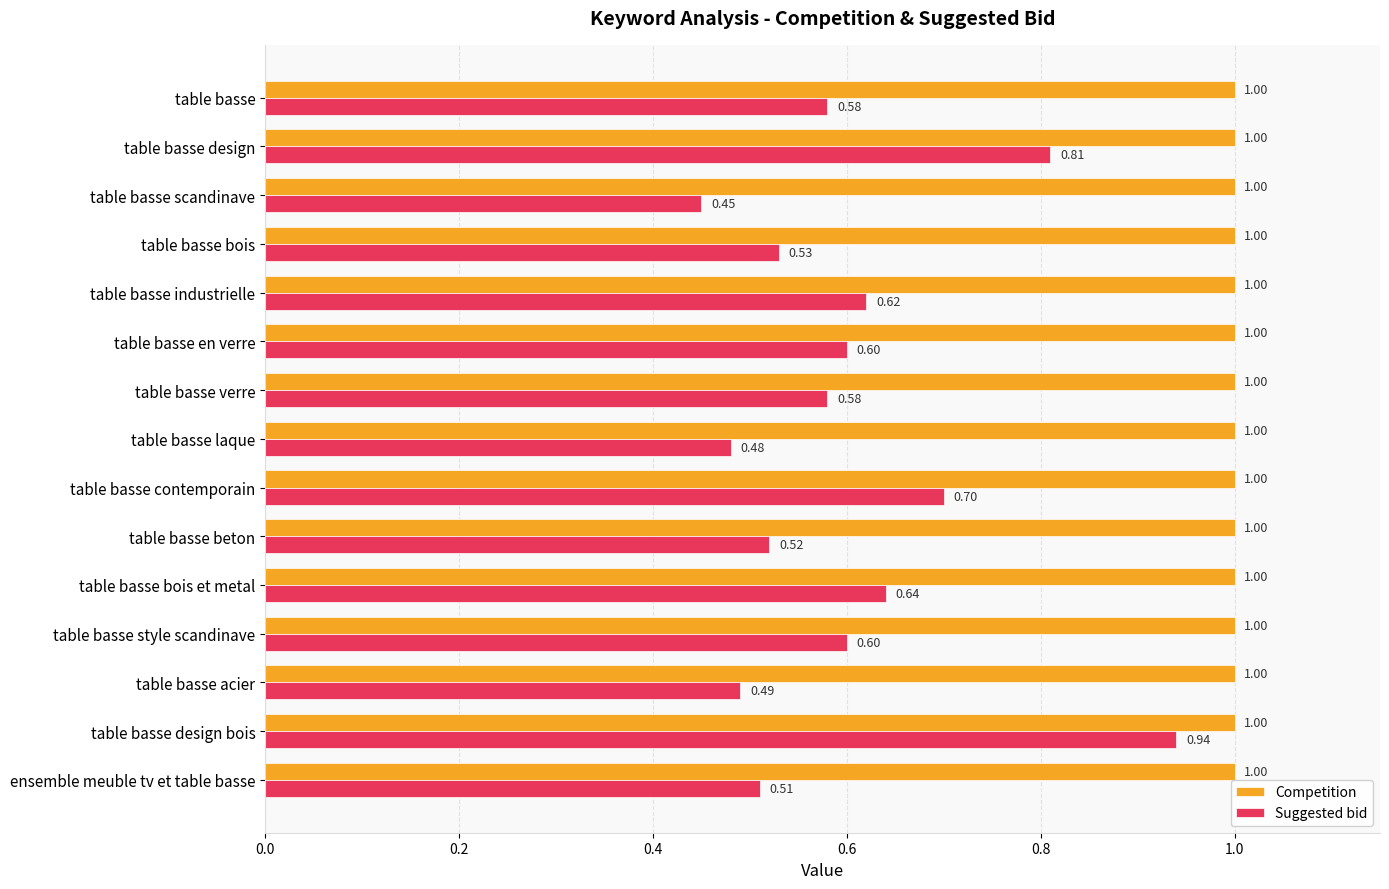

Rank the series by their average value, from highest to lowest.

Competition, Suggested bid